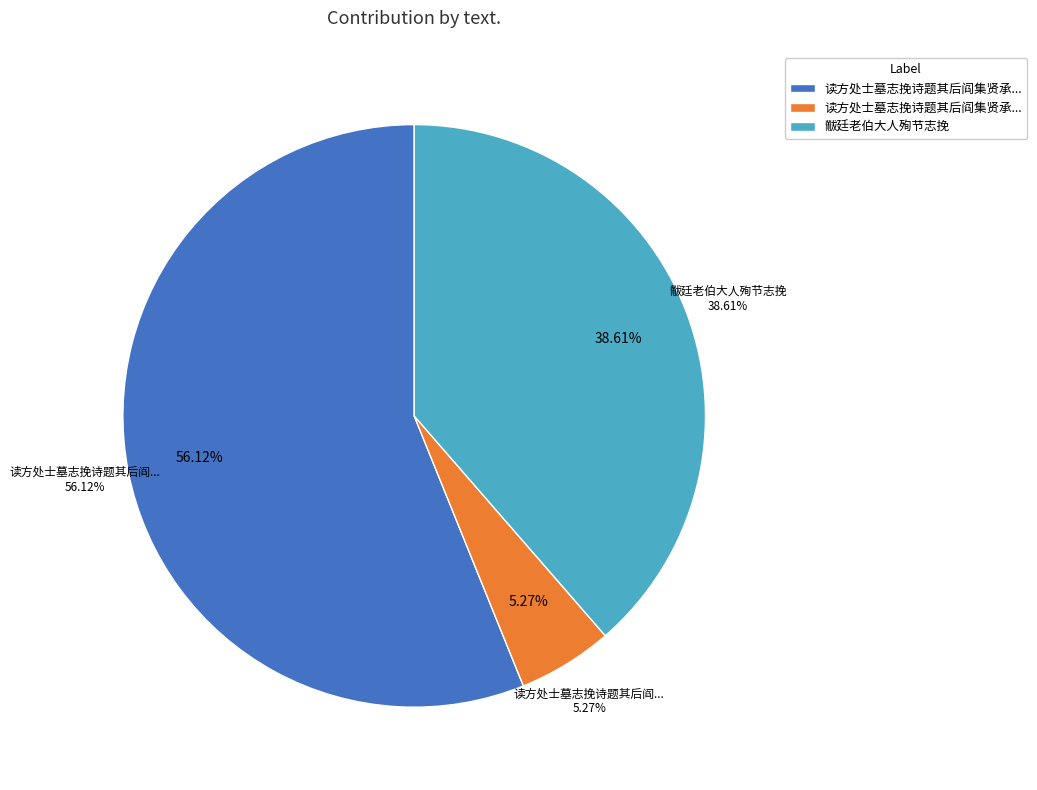

True or false: 读方处士墓志挽诗题其后阎集贤承旨文赵翰直 accounts for 1% of the total.

False